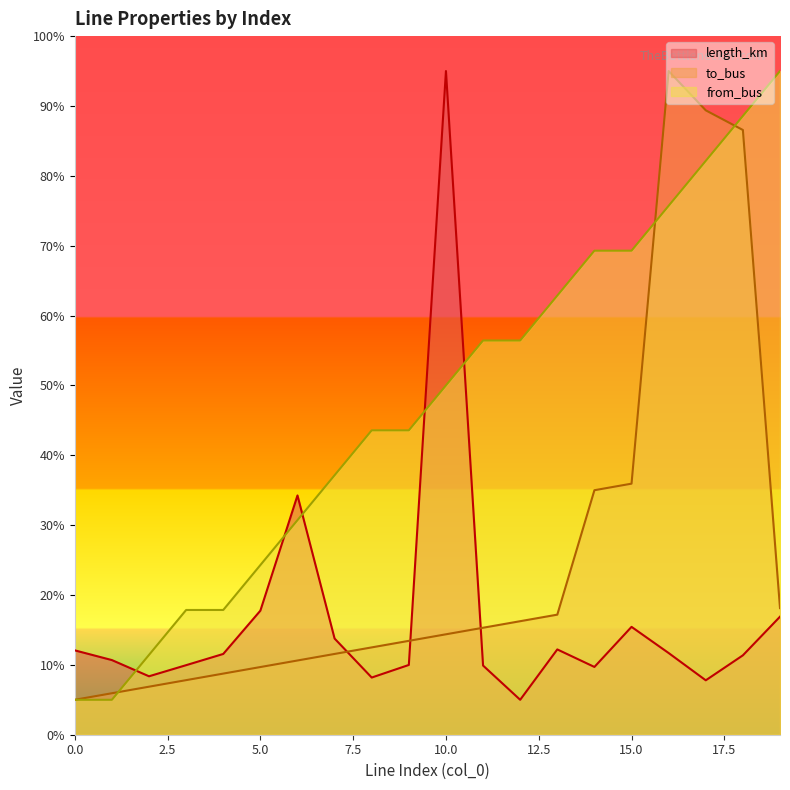

List the series in order of their peak value, highest first.

length_km, to_bus, from_bus